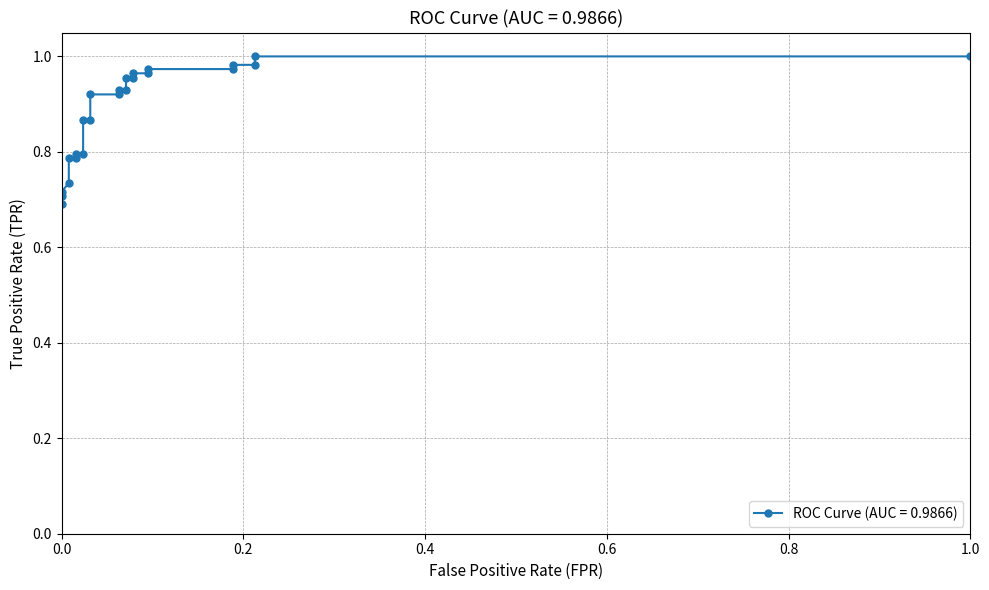

List the labels in order of value, smallest first.

0.0, 0.0, 0.0, 0.007874015748031496, 0.007874015748031496, 0.01574803149606299, 0.01574803149606299, 0.02362204724409449, 0.02362204724409449, 0.03149606299212598, 0.03149606299212598, 0.06299212598425197, 0.06299212598425197, 0.07086614173228346, 0.07086614173228346, 0.07874015748031496, 0.07874015748031496, 0.09448818897637795, 0.09448818897637795, 0.1889763779527559, 0.1889763779527559, 0.2125984251968504, 0.2125984251968504, 1.0